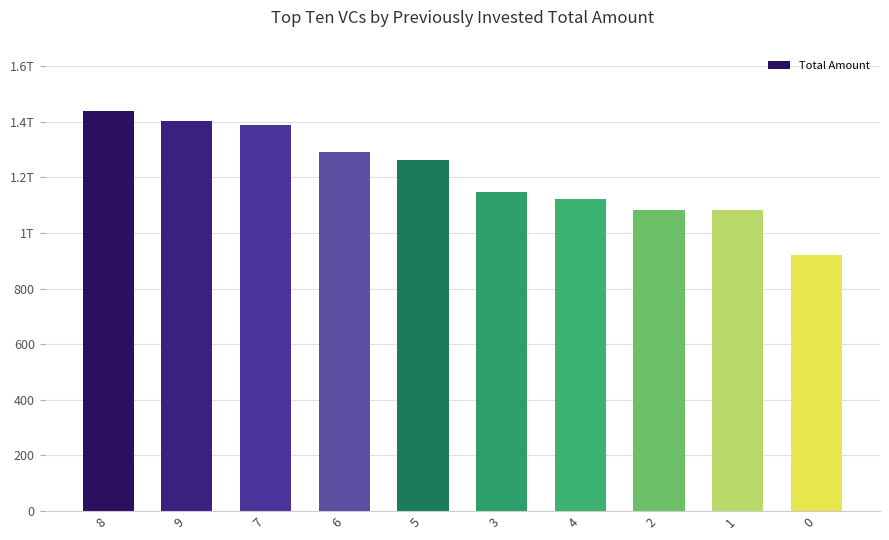

List the labels in order of value, largest first.

8, 9, 7, 6, 5, 3, 4, 2, 1, 0